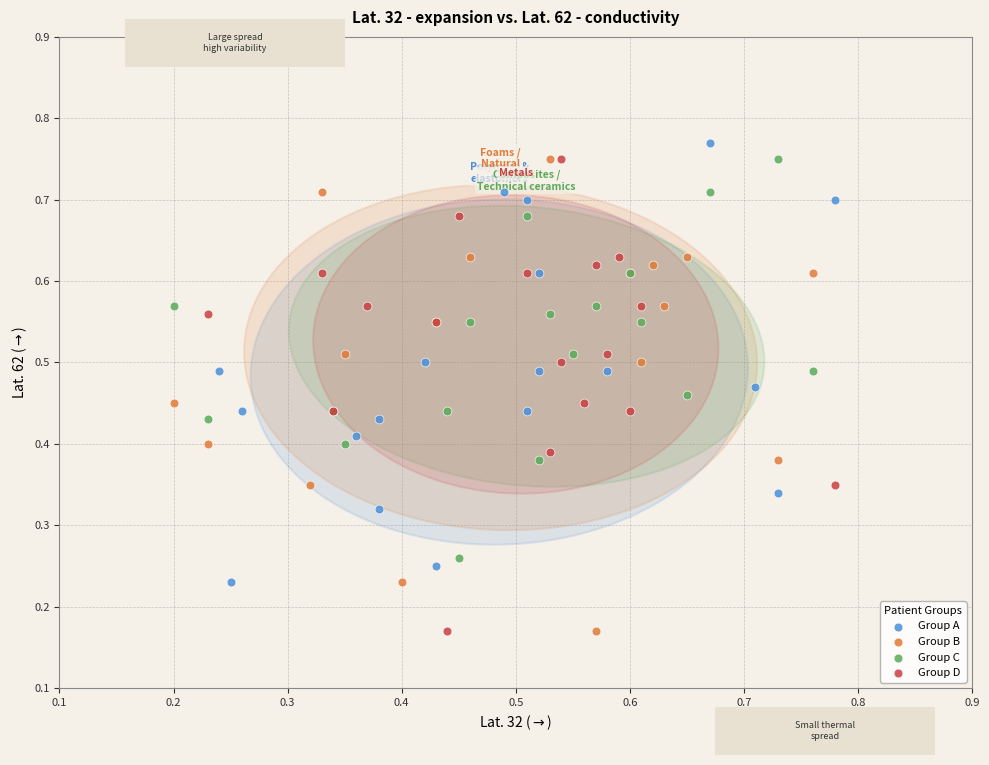

What are all the series names shown in the legend?

Group A, Group B, Group C, Group D